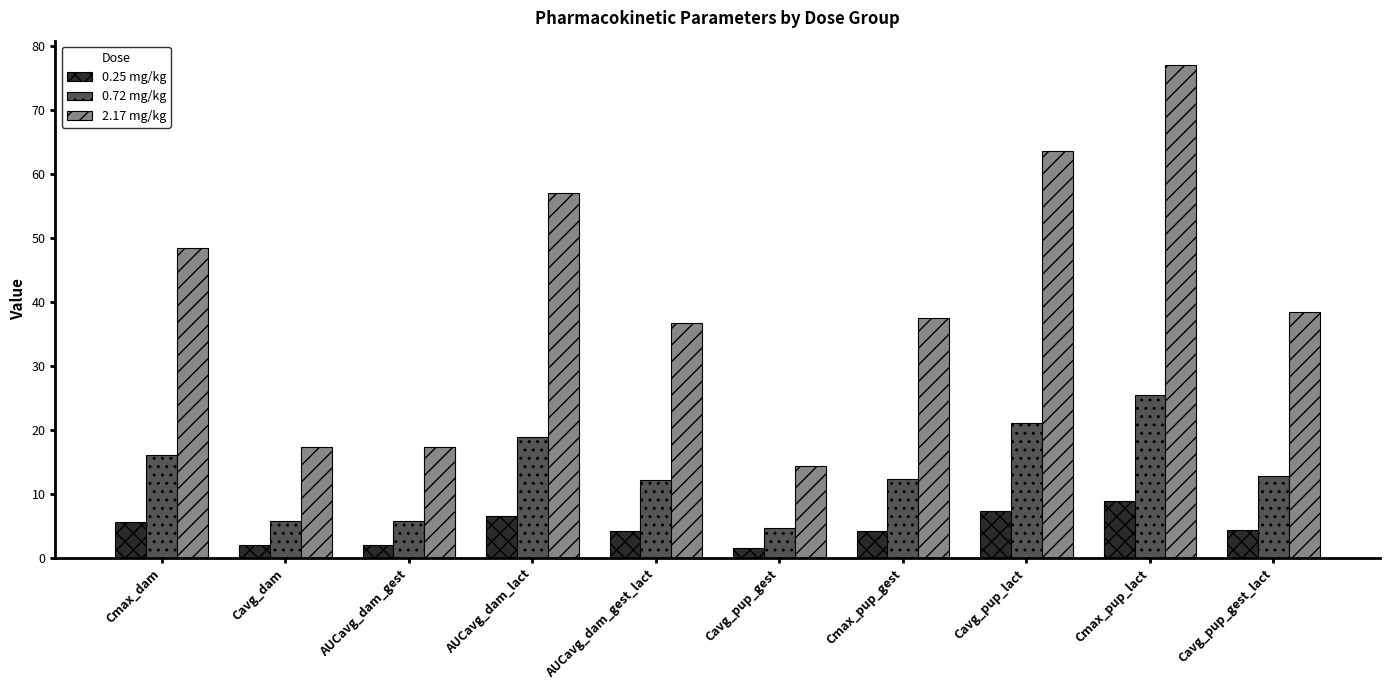

Is the value of 0.72 mg/kg at AUCavg_dam_lact greater than the value of 2.17 mg/kg at Cavg_pup_gest_lact?

No